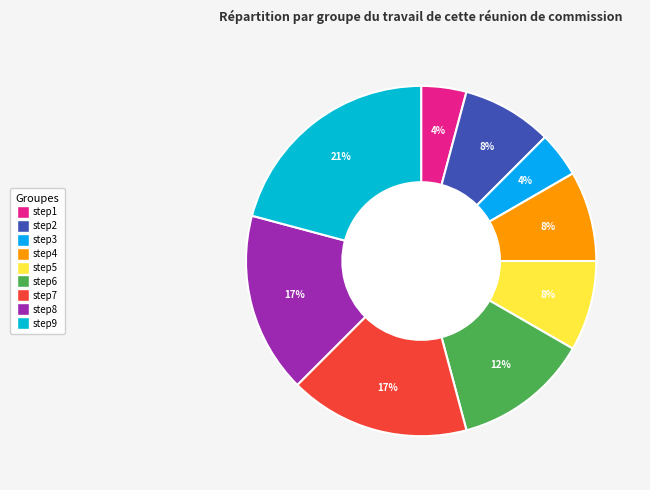

True or false: step5 accounts for 8% of the total.

True